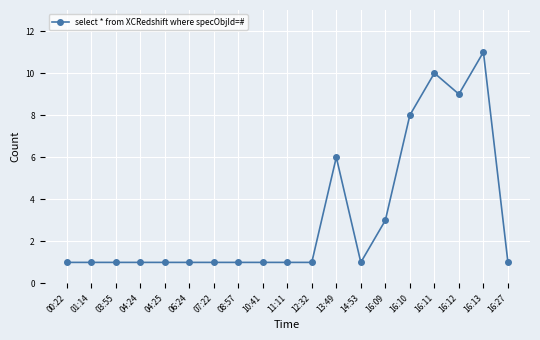

How many categories are shown in the chart?

19